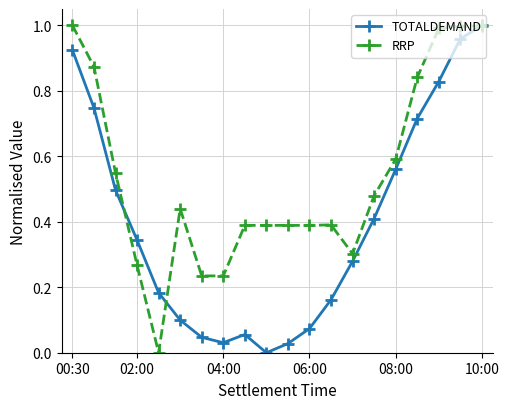

Rank the series by their average value, from highest to lowest.

RRP, TOTALDEMAND